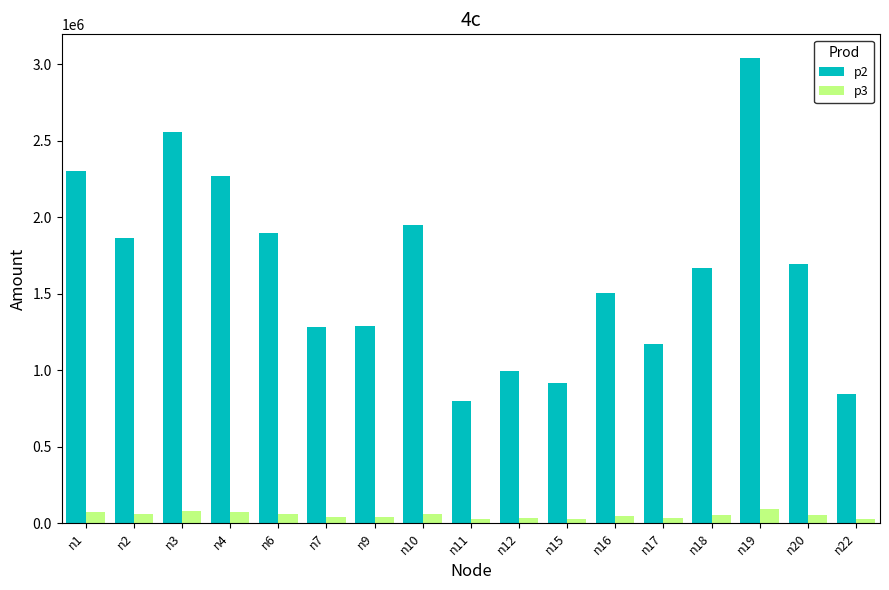

True or false: p3 has a value of 47375.0 at n16.

True